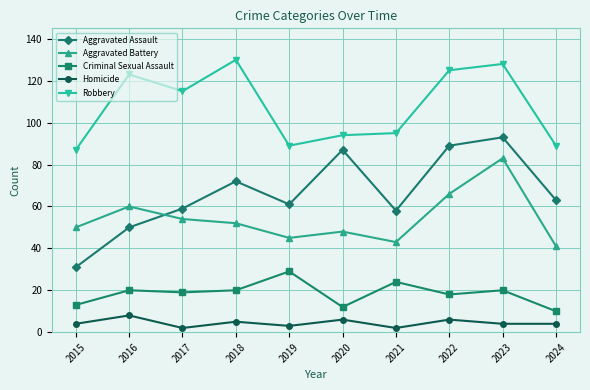

How many values in the Robbery series are below 115?

5